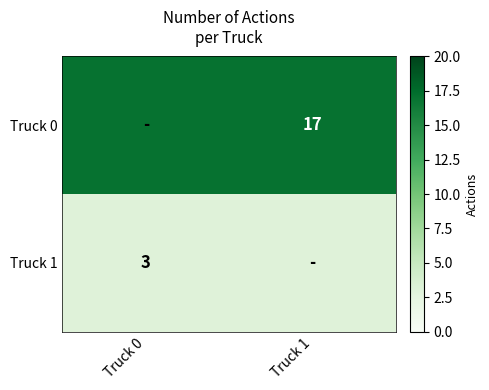

The Truck 1 series shows 3 at Truck 0. True or false?

True